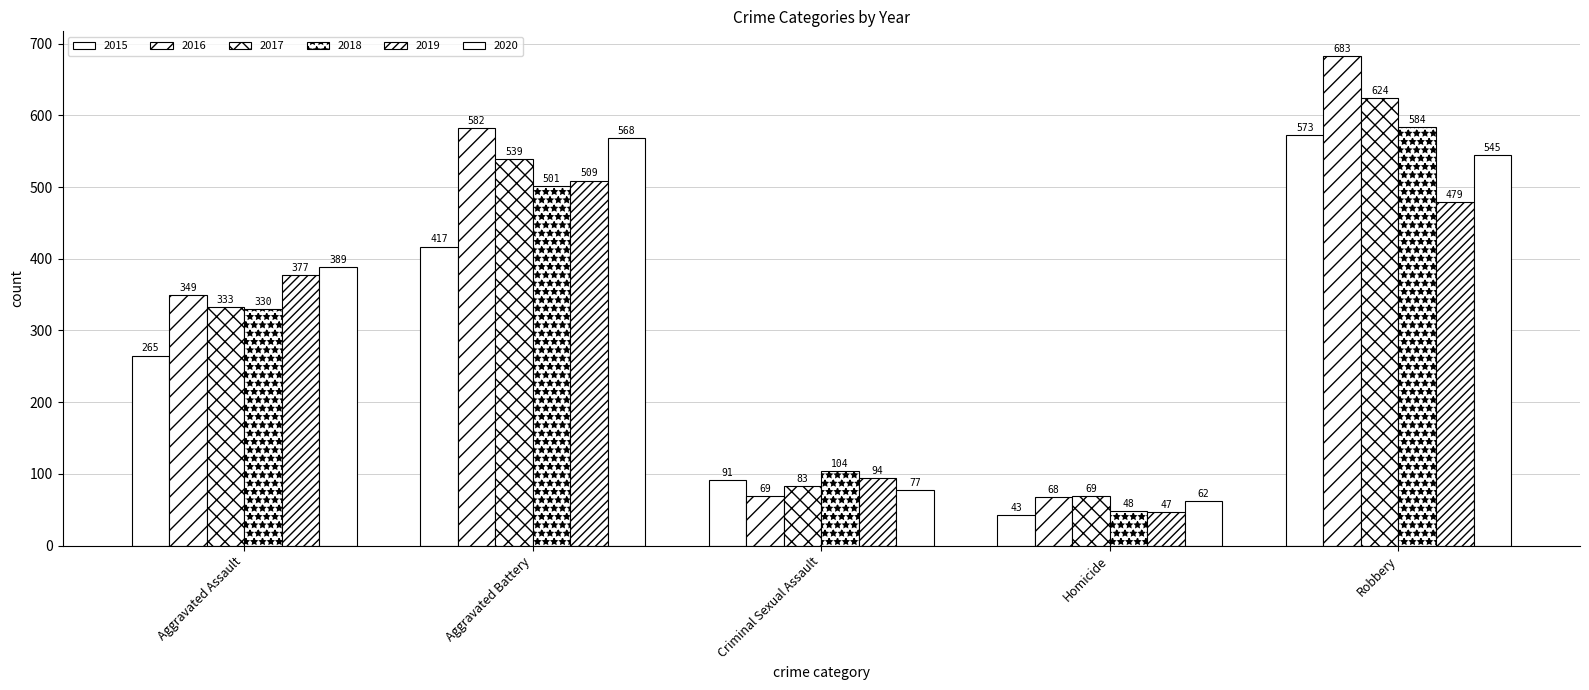

What is the total value across all series at Aggravated Assault?

2043